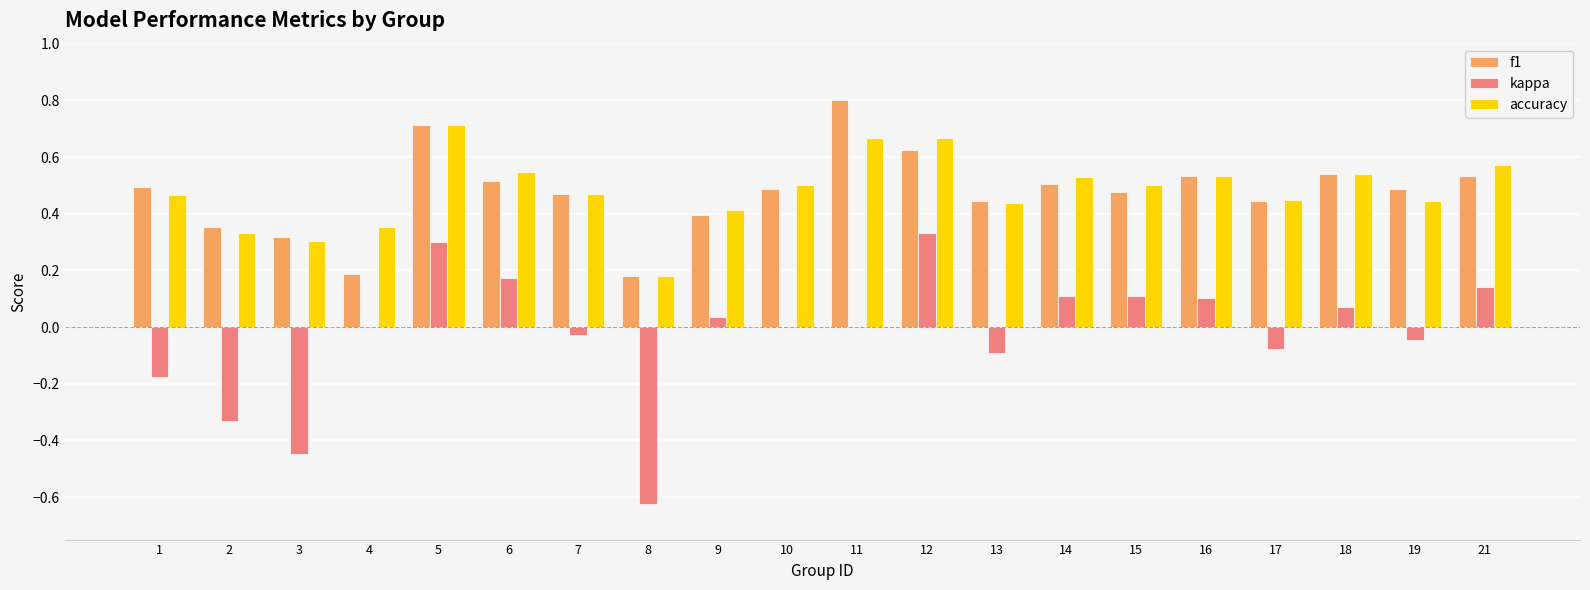

What is the greatest value displayed?

0.8